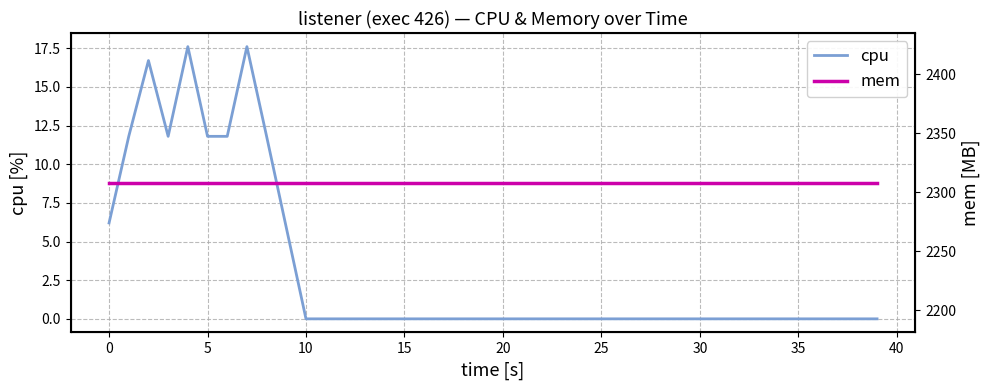

What is the highest value of the cpu series?

17.6